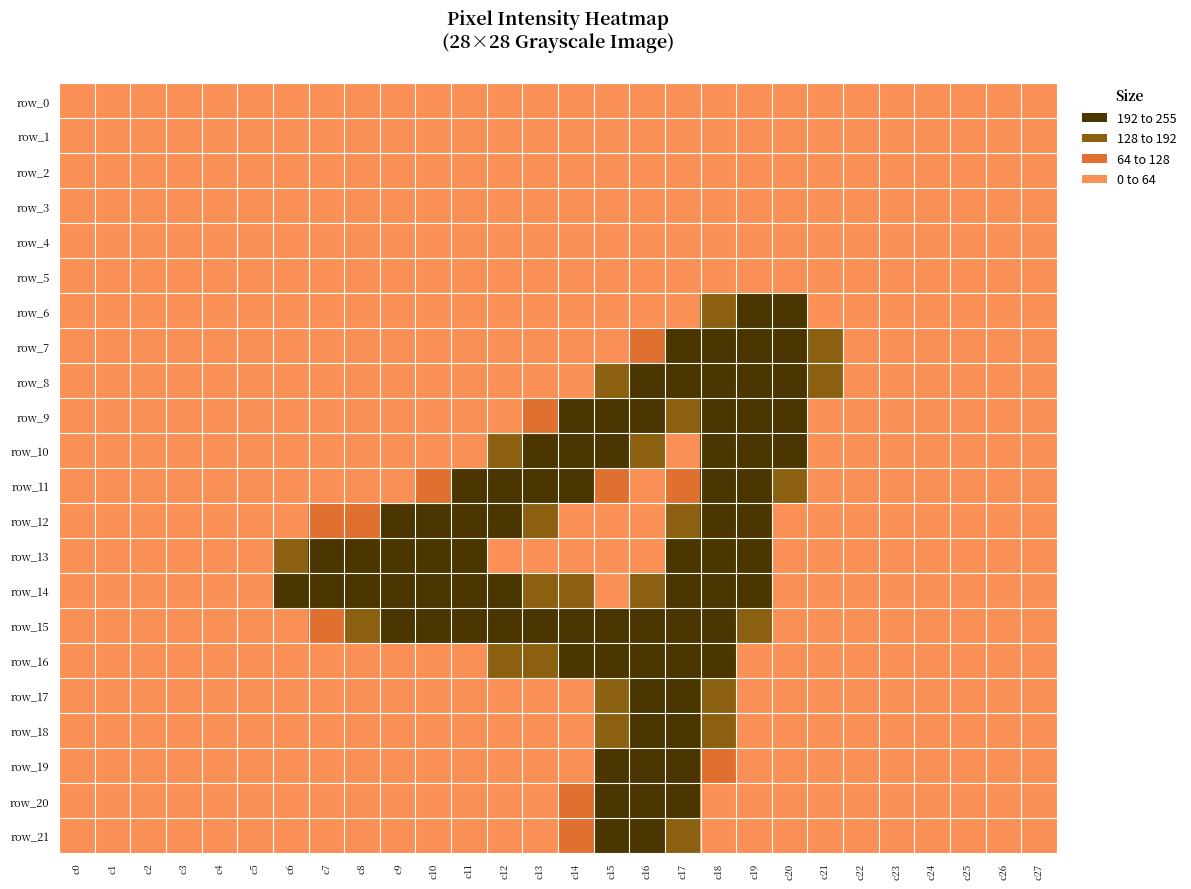

Reading left to right, transcribe all the data shown in this chart.

row_0: c0=0	c1=0	c2=0	c3=0	c4=0	c5=0	c6=0	c7=0	c8=0	c9=0	c10=0	c11=0	c12=0	c13=0	c14=0	c15=0	c16=0	c17=0	c18=0	c19=0	c20=0	c21=0	c22=0	c23=0	c24=0	c25=0	c26=0	c27=0
row_1: c0=0	c1=0	c2=0	c3=0	c4=0	c5=0	c6=0	c7=0	c8=0	c9=0	c10=0	c11=0	c12=0	c13=0	c14=0	c15=0	c16=0	c17=0	c18=0	c19=0	c20=0	c21=0	c22=0	c23=0	c24=0	c25=0	c26=0	c27=0
row_2: c0=0	c1=0	c2=0	c3=0	c4=0	c5=0	c6=0	c7=0	c8=0	c9=0	c10=0	c11=0	c12=0	c13=0	c14=0	c15=0	c16=0	c17=0	c18=0	c19=0	c20=0	c21=0	c22=0	c23=0	c24=0	c25=0	c26=0	c27=0
row_3: c0=0	c1=0	c2=0	c3=0	c4=0	c5=0	c6=0	c7=0	c8=0	c9=0	c10=0	c11=0	c12=0	c13=0	c14=0	c15=0	c16=0	c17=0	c18=0	c19=0	c20=0	c21=0	c22=0	c23=0	c24=0	c25=0	c26=0	c27=0
row_4: c0=0	c1=0	c2=0	c3=0	c4=0	c5=0	c6=0	c7=0	c8=0	c9=0	c10=0	c11=0	c12=0	c13=0	c14=0	c15=0	c16=0	c17=0	c18=0	c19=0	c20=0	c21=0	c22=0	c23=0	c24=0	c25=0	c26=0	c27=0
row_5: c0=0	c1=0	c2=0	c3=0	c4=0	c5=0	c6=0	c7=0	c8=0	c9=0	c10=0	c11=0	c12=0	c13=0	c14=0	c15=0	c16=0	c17=0	c18=0	c19=0	c20=0	c21=0	c22=0	c23=0	c24=0	c25=0	c26=0	c27=0
row_6: c0=0	c1=0	c2=0	c3=0	c4=0	c5=0	c6=0	c7=0	c8=0	c9=0	c10=0	c11=0	c12=0	c13=0	c14=0	c15=0	c16=0	c17=19	c18=154	c19=253	c20=242	c21=47	c22=0	c23=0	c24=0	c25=0	c26=0	c27=0
row_7: c0=0	c1=0	c2=0	c3=0	c4=0	c5=0	c6=0	c7=0	c8=0	c9=0	c10=0	c11=0	c12=0	c13=0	c14=0	c15=0	c16=70	c17=225	c18=252	c19=252	c20=253	c21=159	c22=0	c23=0	c24=0	c25=0	c26=0	c27=0
row_8: c0=0	c1=0	c2=0	c3=0	c4=0	c5=0	c6=0	c7=0	c8=0	c9=0	c10=0	c11=0	c12=0	c13=0	c14=29	c15=134	c16=253	c17=252	c18=252	c19=252	c20=253	c21=109	c22=0	c23=0	c24=0	c25=0	c26=0	c27=0
row_9: c0=0	c1=0	c2=0	c3=0	c4=0	c5=0	c6=0	c7=0	c8=0	c9=0	c10=0	c11=0	c12=0	c13=76	c14=210	c15=252	c16=253	c17=177	c18=228	c19=252	c20=241	c21=47	c22=0	c23=0	c24=0	c25=0	c26=0	c27=0
row_10: c0=0	c1=0	c2=0	c3=0	c4=0	c5=0	c6=0	c7=0	c8=0	c9=0	c10=0	c11=13	c12=154	c13=253	c14=253	c15=253	c16=163	c17=44	c18=204	c19=253	c20=226	c21=0	c22=0	c23=0	c24=0	c25=0	c26=0	c27=0
row_11: c0=0	c1=0	c2=0	c3=0	c4=0	c5=0	c6=0	c7=0	c8=0	c9=13	c10=95	c11=206	c12=253	c13=252	c14=208	c15=96	c16=0	c17=82	c18=252	c19=252	c20=150	c21=0	c22=0	c23=0	c24=0	c25=0	c26=0	c27=0
row_12: c0=0	c1=0	c2=0	c3=0	c4=0	c5=0	c6=0	c7=76	c8=98	c9=209	c10=252	c11=252	c12=244	c13=142	c14=13	c15=0	c16=0	c17=169	c18=252	c19=252	c20=25	c21=0	c22=0	c23=0	c24=0	c25=0	c26=0	c27=0
row_13: c0=0	c1=0	c2=0	c3=0	c4=0	c5=0	c6=176	c7=249	c8=253	c9=252	c10=252	c11=252	c12=25	c13=0	c14=0	c15=0	c16=13	c17=206	c18=252	c19=252	c20=0	c21=0	c22=0	c23=0	c24=0	c25=0	c26=0	c27=0
row_14: c0=0	c1=0	c2=0	c3=0	c4=0	c5=0	c6=185	c7=253	c8=255	c9=253	c10=253	c11=253	c12=242	c13=141	c14=104	c15=29	c16=104	c17=253	c18=253	c19=241	c20=0	c21=0	c22=0	c23=0	c24=0	c25=0	c26=0	c27=0
row_15: c0=0	c1=0	c2=0	c3=0	c4=0	c5=0	c6=28	c7=84	c8=146	c9=196	c10=196	c11=246	c12=253	c13=252	c14=252	c15=252	c16=253	c17=252	c18=252	c19=115	c20=0	c21=0	c22=0	c23=0	c24=0	c25=0	c26=0	c27=0
row_16: c0=0	c1=0	c2=0	c3=0	c4=0	c5=0	c6=0	c7=0	c8=0	c9=0	c10=0	c11=50	c12=168	c13=168	c14=234	c15=252	c16=253	c17=252	c18=224	c19=19	c20=0	c21=0	c22=0	c23=0	c24=0	c25=0	c26=0	c27=0
row_17: c0=0	c1=0	c2=0	c3=0	c4=0	c5=0	c6=0	c7=0	c8=0	c9=0	c10=0	c11=0	c12=0	c13=0	c14=22	c15=128	c16=253	c17=252	c18=168	c19=0	c20=0	c21=0	c22=0	c23=0	c24=0	c25=0	c26=0	c27=0
row_18: c0=0	c1=0	c2=0	c3=0	c4=0	c5=0	c6=0	c7=0	c8=0	c9=0	c10=0	c11=0	c12=0	c13=0	c14=0	c15=126	c16=254	c17=253	c18=156	c19=0	c20=0	c21=0	c22=0	c23=0	c24=0	c25=0	c26=0	c27=0
row_19: c0=0	c1=0	c2=0	c3=0	c4=0	c5=0	c6=0	c7=0	c8=0	c9=0	c10=0	c11=0	c12=0	c13=0	c14=0	c15=225	c16=253	c17=252	c18=56	c19=0	c20=0	c21=0	c22=0	c23=0	c24=0	c25=0	c26=0	c27=0
row_20: c0=0	c1=0	c2=0	c3=0	c4=0	c5=0	c6=0	c7=0	c8=0	c9=0	c10=0	c11=0	c12=0	c13=0	c14=67	c15=246	c16=253	c17=233	c18=37	c19=0	c20=0	c21=0	c22=0	c23=0	c24=0	c25=0	c26=0	c27=0
row_21: c0=0	c1=0	c2=0	c3=0	c4=0	c5=0	c6=0	c7=0	c8=0	c9=0	c10=0	c11=0	c12=0	c13=0	c14=85	c15=252	c16=253	c17=145	c18=0	c19=0	c20=0	c21=0	c22=0	c23=0	c24=0	c25=0	c26=0	c27=0